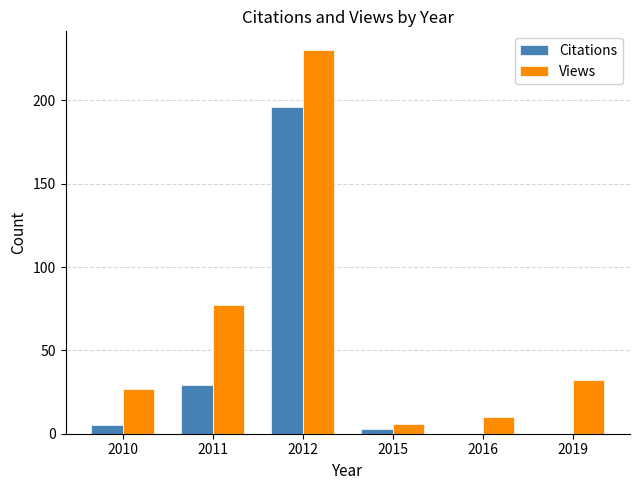

True or false: Views has a value of 10 at 2016.

True